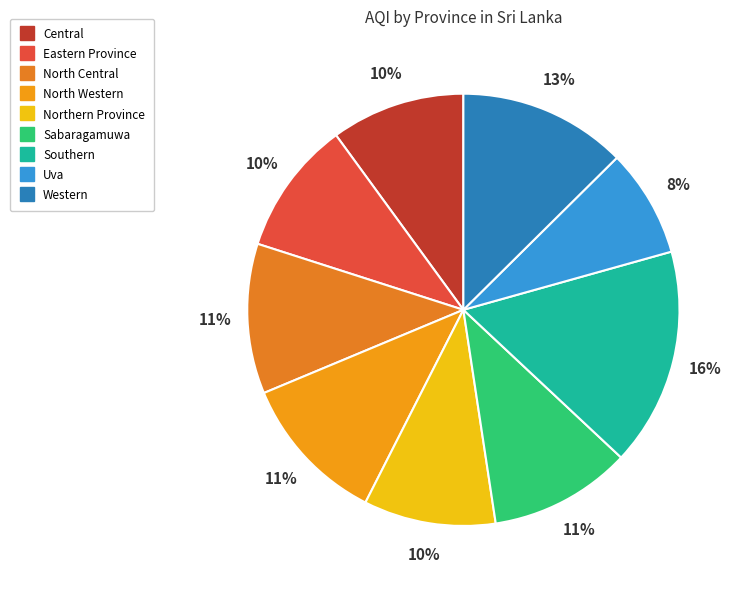

To the nearest percent, what portion does Western represent?

13%